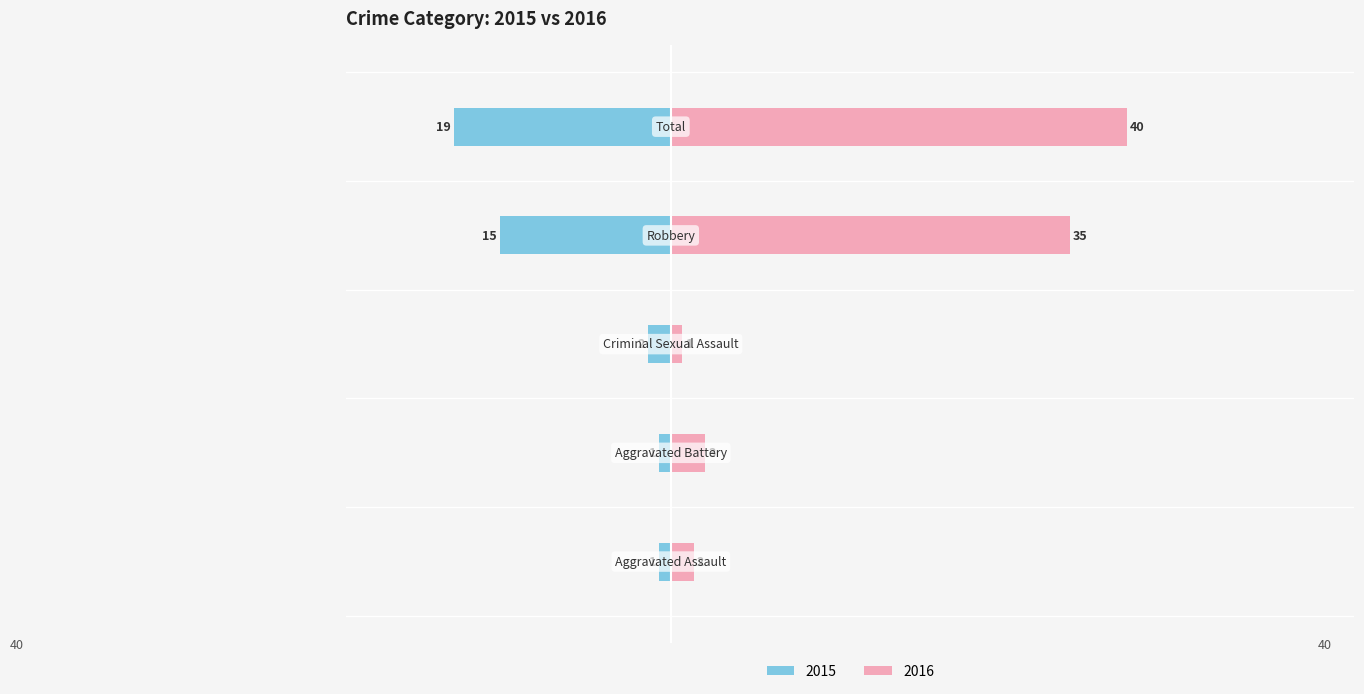

At which label does Right reach its peak?

Total